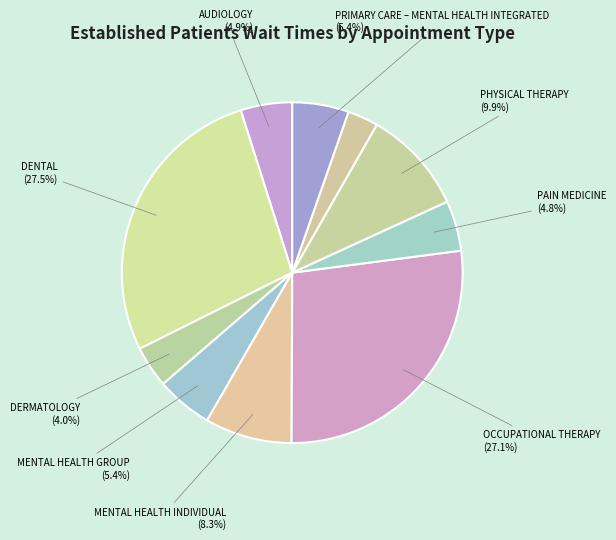

To the nearest percent, what is the difference between the largest and smallest slice percentages?

25%